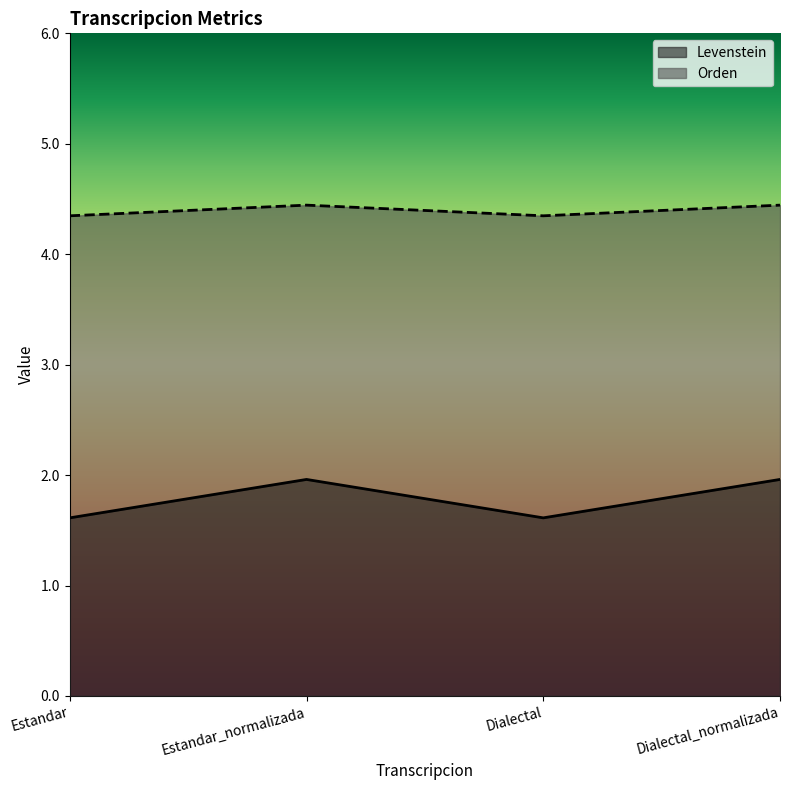

What is the approximate value of Orden at Estandar_normalizada?

4.4